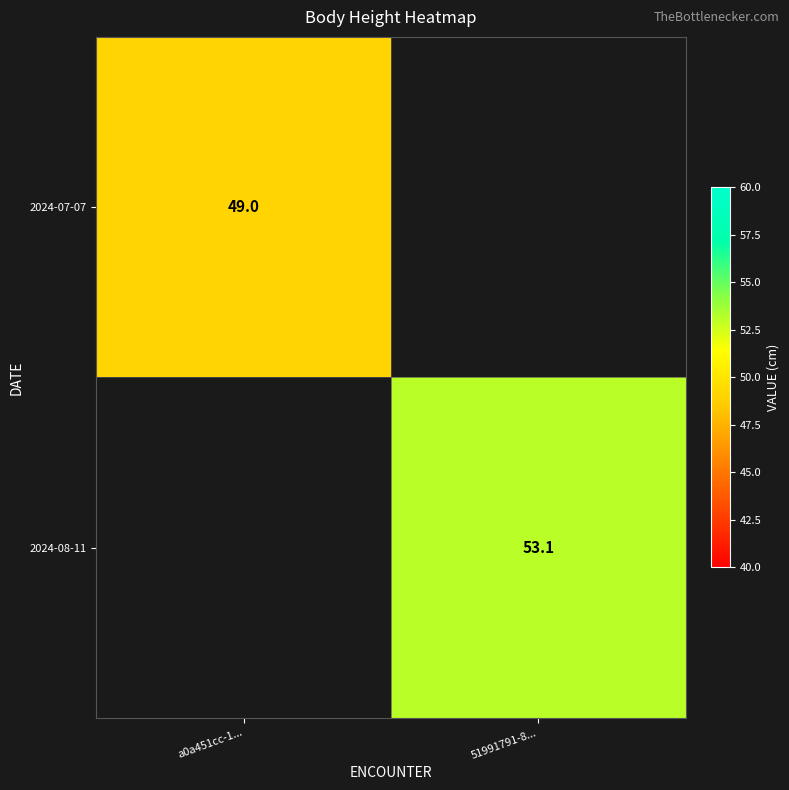

True or false: 2024-08-11 has a value of 25.6 at 51991791-8....

False